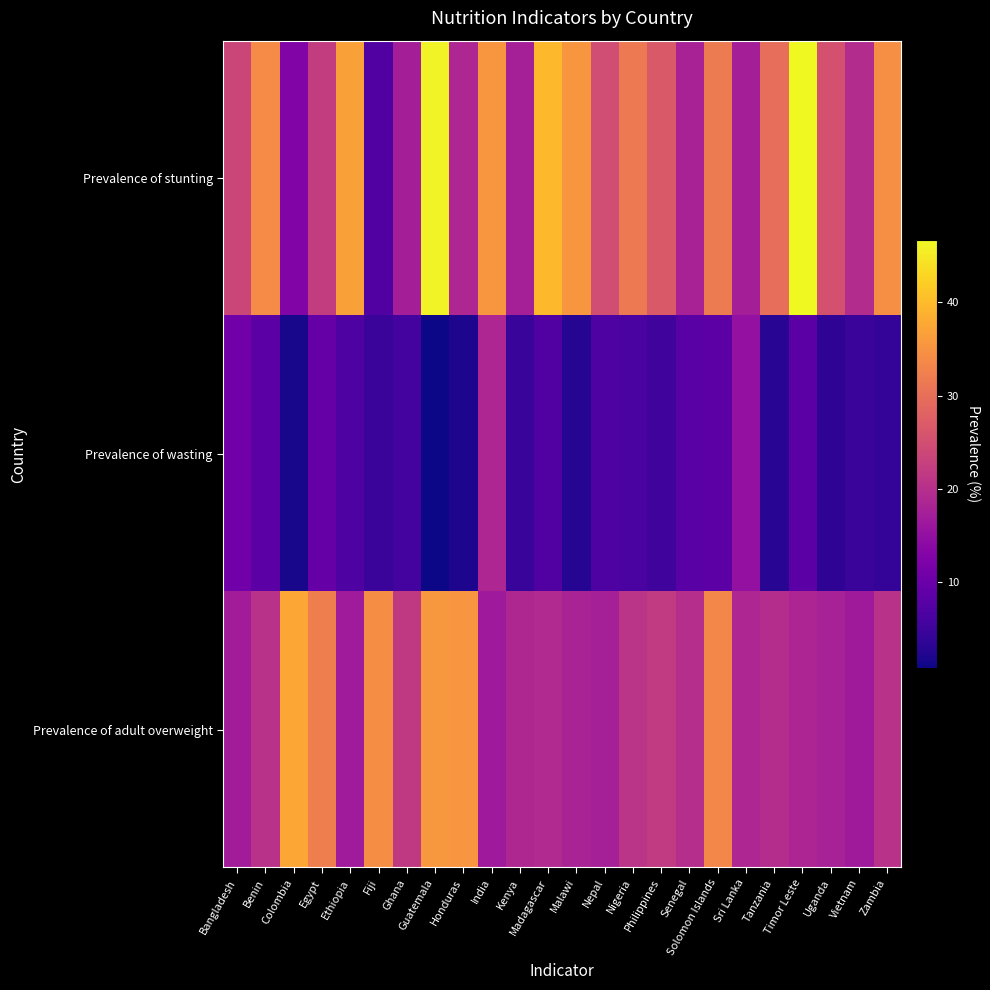

Reading left to right, transcribe all the data shown in this chart.

Prevalence of stunting: Bangladesh=23.6	Benin=34.1	Colombia=12.7	Egypt=22.3	Ethiopia=36.8	Fiji=7.2	Ghana=17.4	Guatemala=46.0	Honduras=18.7	India=35.5	Kenya=17.6	Madagascar=39.8	Malawi=35.5	Nepal=24.8	Nigeria=31.5	Philippines=26.7	Senegal=17.9	Solomon Islands=31.7	Sri Lanka=17.3	Tanzania=30.0	Timor Leste=46.7	Uganda=25.4	Vietnam=19.5	Zambia=34.6
Prevalence of wasting: Bangladesh=11.0	Benin=8.3	Colombia=1.6	Egypt=9.5	Ethiopia=6.8	Fiji=4.6	Ghana=5.8	Guatemala=0.8	Honduras=1.9	India=18.7	Kenya=4.5	Madagascar=7.2	Malawi=2.6	Nepal=7.0	Nigeria=6.5	Philippines=5.4	Senegal=8.1	Solomon Islands=8.5	Sri Lanka=15.1	Tanzania=3.1	Timor Leste=8.3	Uganda=3.6	Vietnam=4.7	Zambia=4.2
Prevalence of adult overweight: Bangladesh=17.1	Benin=20.4	Colombia=37.7	Egypt=32.2	Ethiopia=16.9	Fiji=34.3	Ghana=21.7	Guatemala=35.7	Honduras=35.3	India=16.4	Kenya=18.8	Madagascar=19.1	Malawi=18.1	Nepal=17.6	Nigeria=20.8	Philippines=21.8	Senegal=19.9	Solomon Islands=33.3	Sri Lanka=18.6	Tanzania=19.8	Timor Leste=18.4	Uganda=17.7	Vietnam=16.7	Zambia=20.4